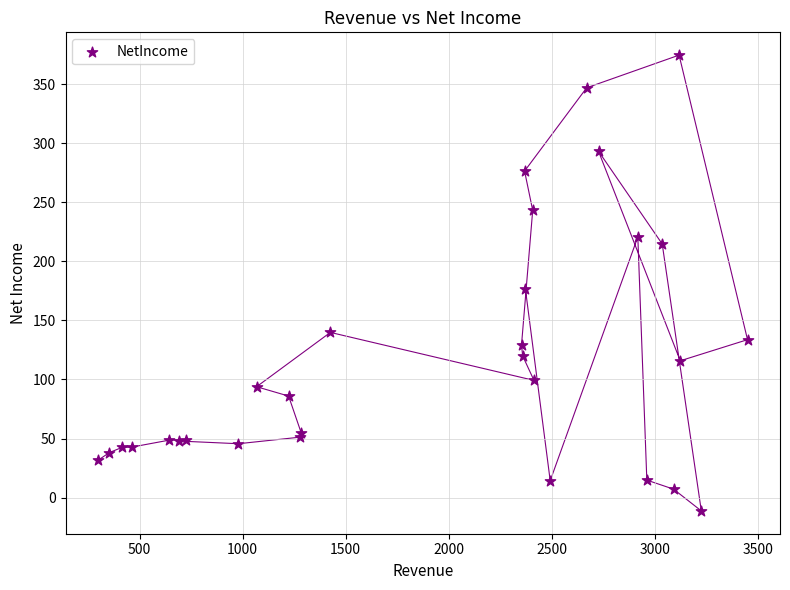

What Y value in the scatter plot is closest to 181?

176.4